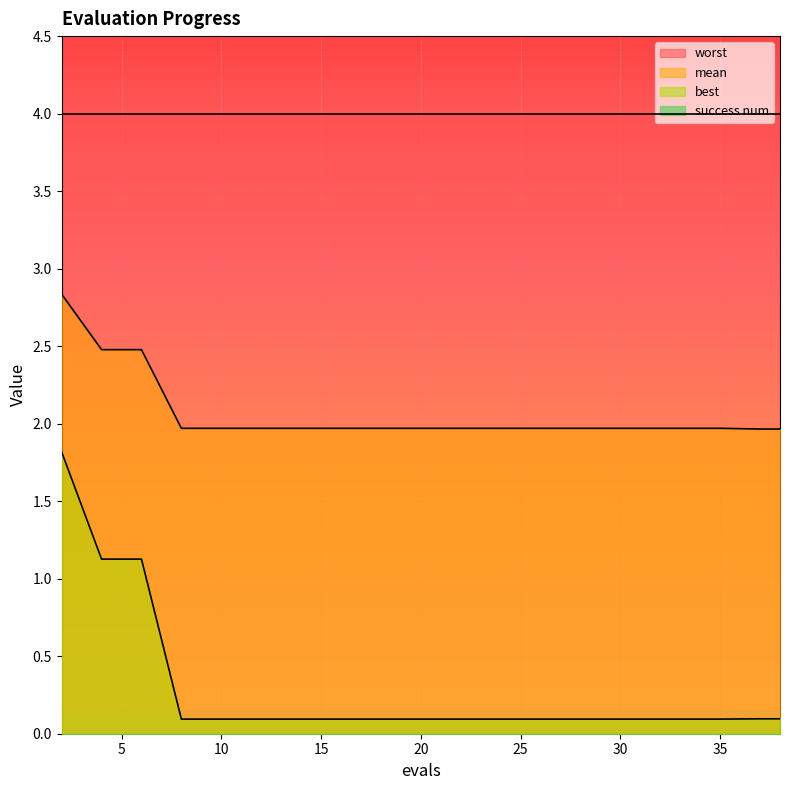

True or false: best has more than 1 points higher than both neighbors.

False